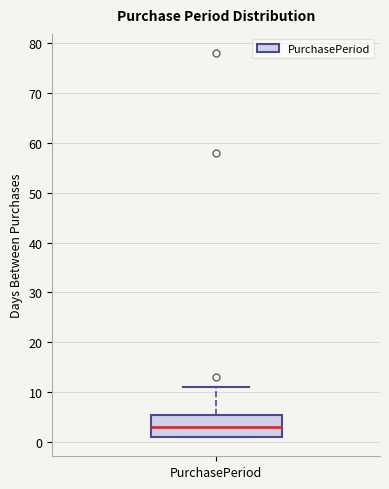

Read this box plot against the y-axis: the position of the median line, the range covered by the box, and the ends of both whiskers. The values are not printed on the chart, so give them approximately, as read against the axis.

median 3, box 1 to 6, whiskers 1 to 11